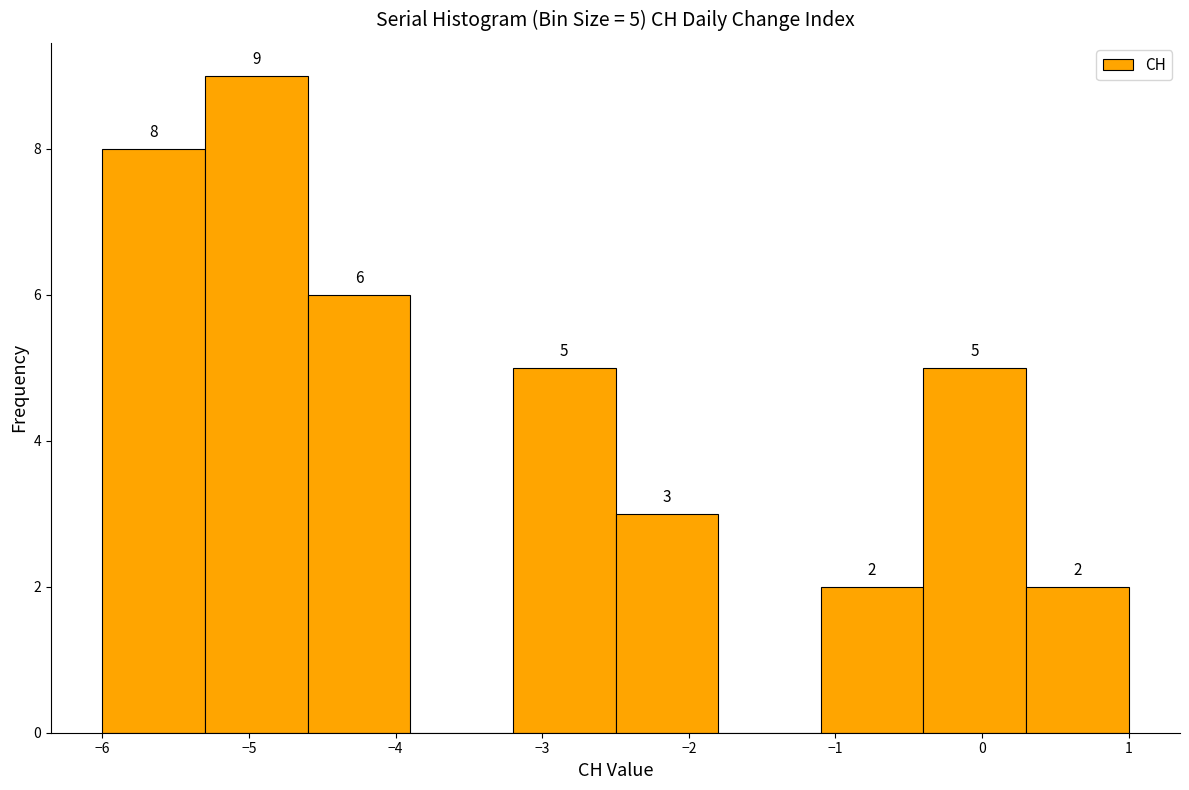

Over which range of the x-axis is the bar tallest?

-5.3 to -4.6